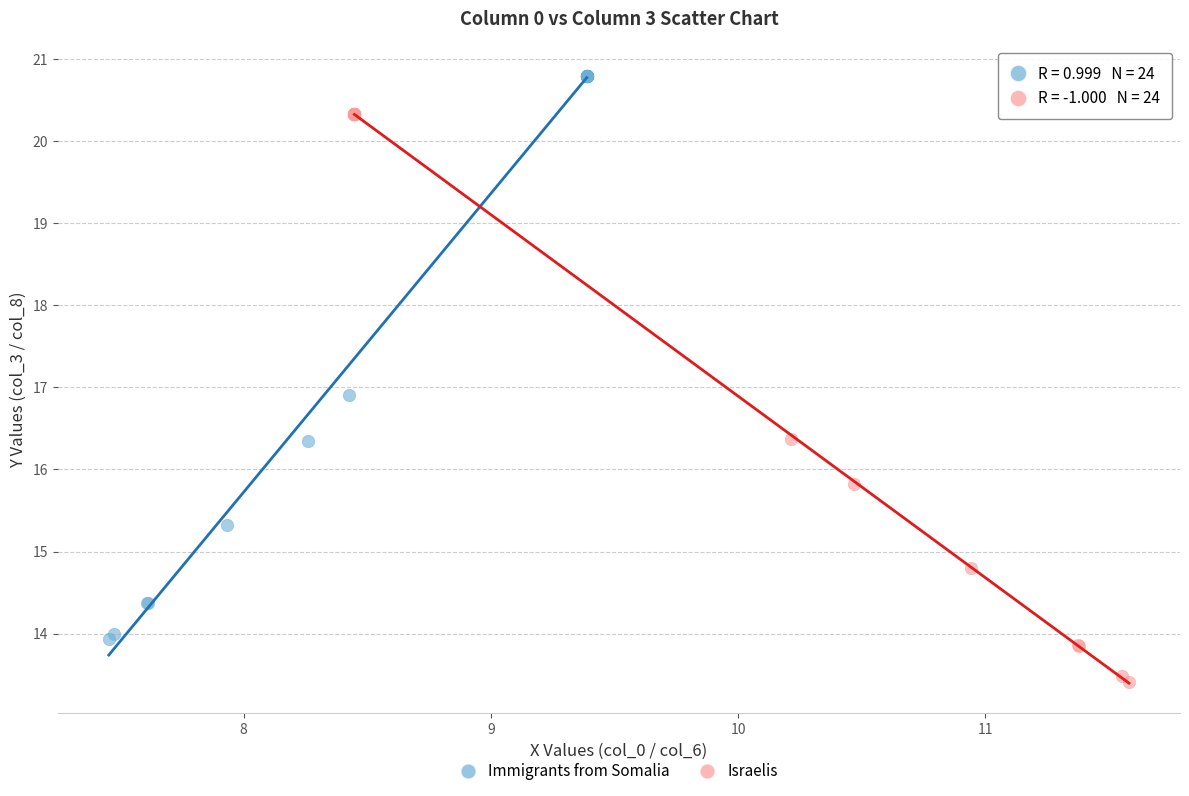

What are all the series names shown in the legend?

Immigrants from Somalia, Israelis